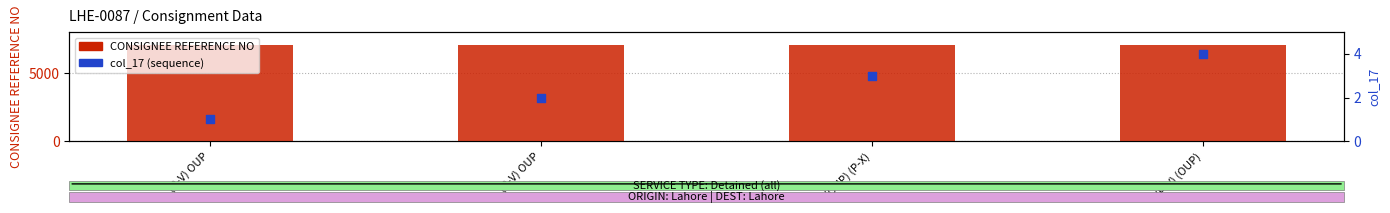

Which series reaches the maximum Y coordinate?

CONSIGNEE REFERENCE NO